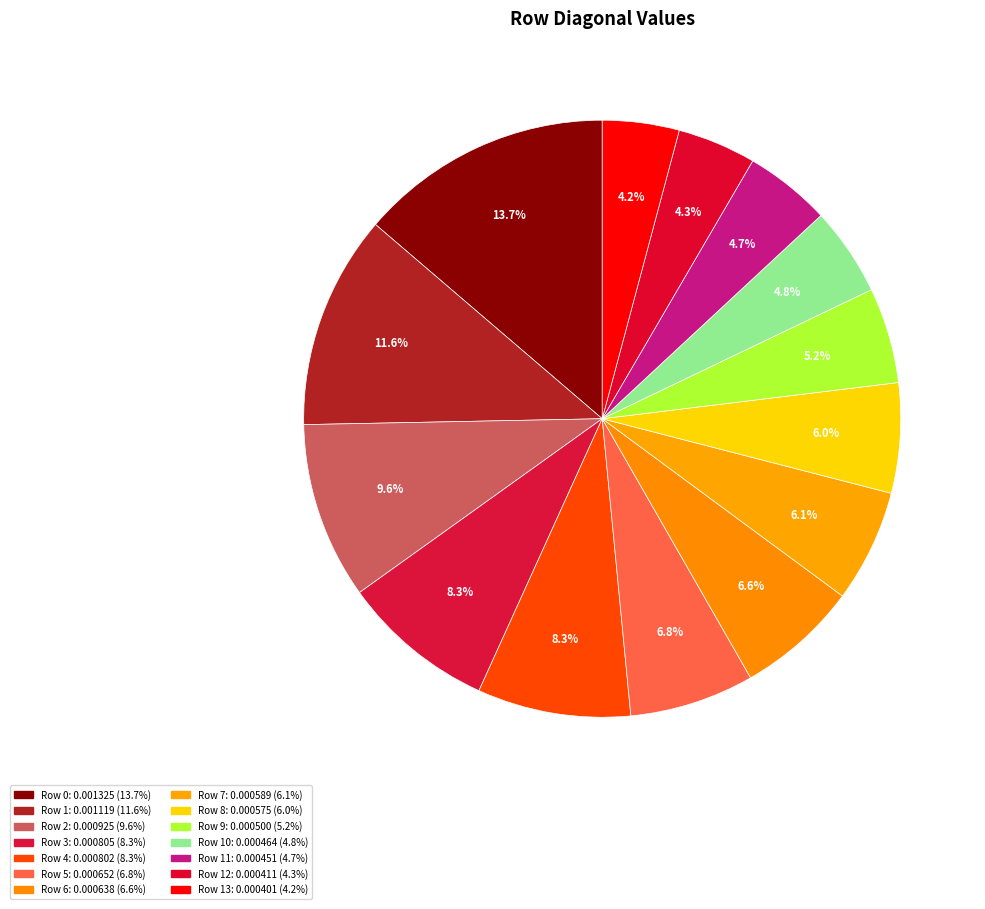

How many slices are in this pie chart?

14